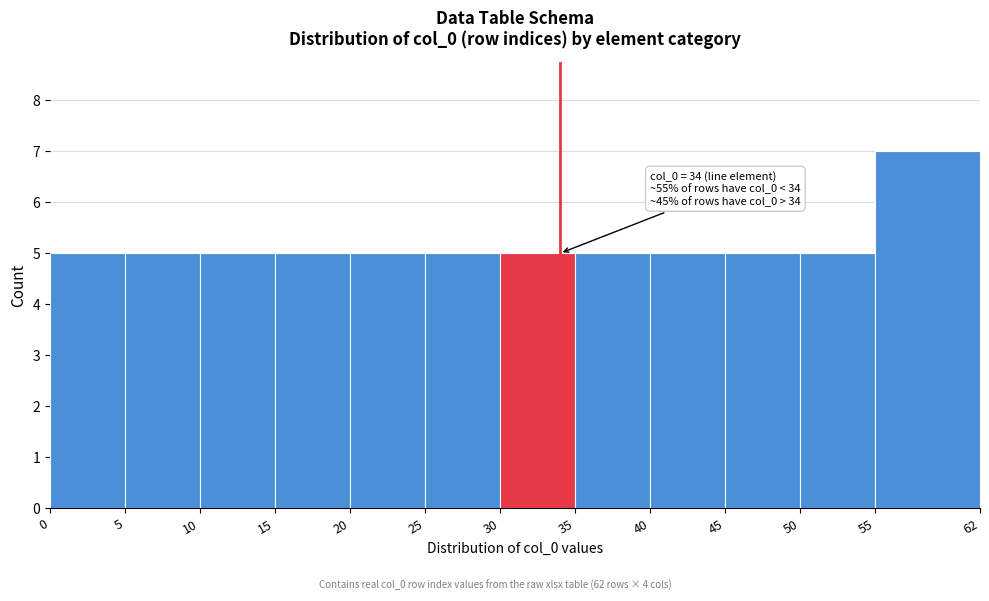

Which range on the x-axis has the tallest bar?

55 to 62